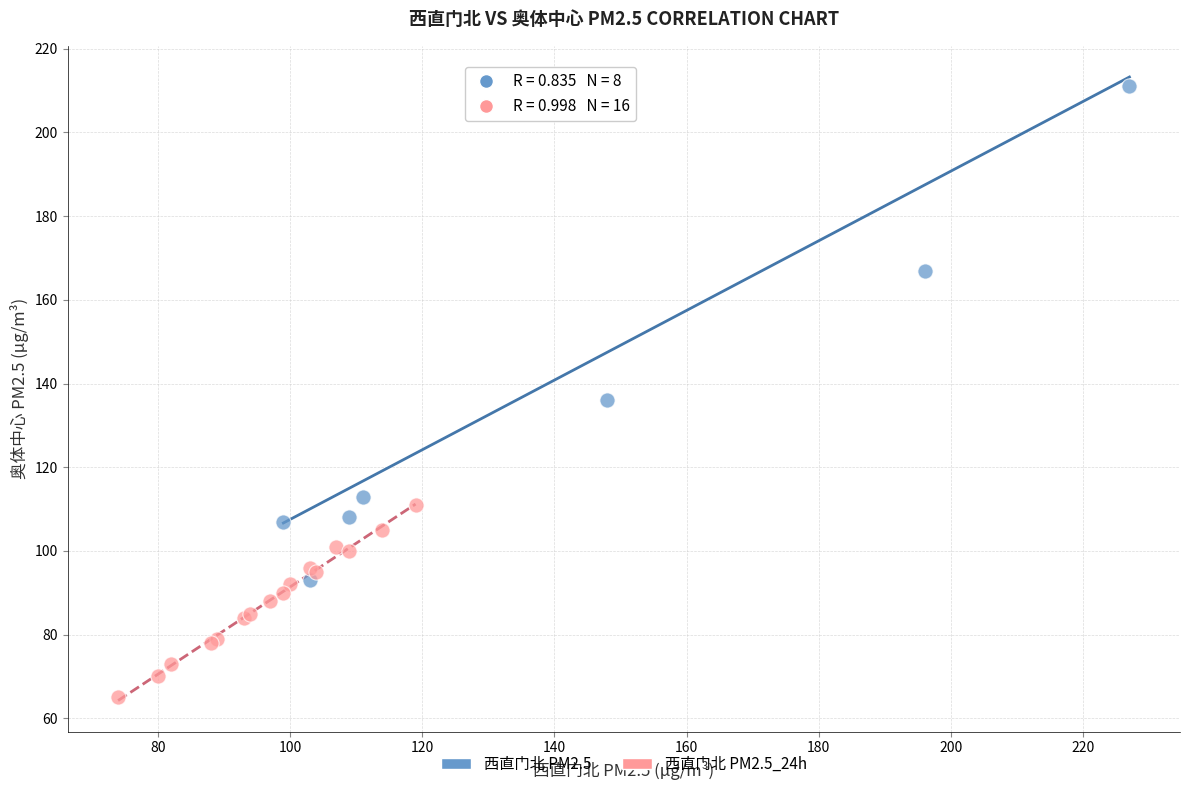

What are all the series names shown in the legend?

西直门北 PM2.5, 西直门北 PM2.5_24h